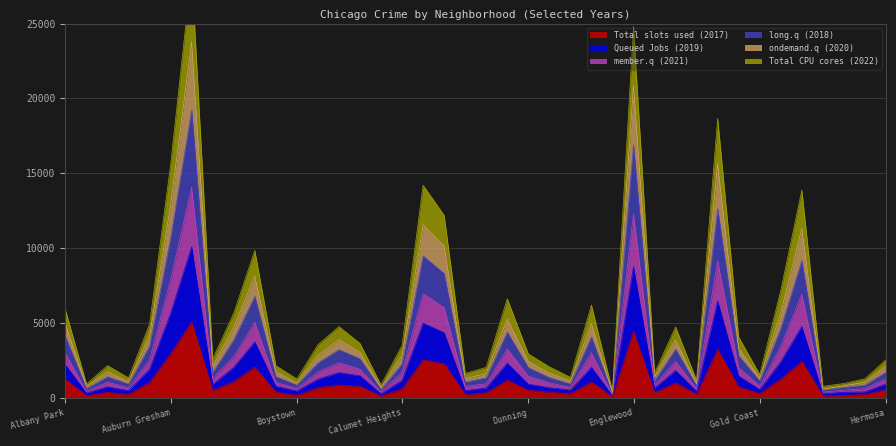

How many values in the Total CPU cores (2022) series exceed 1181?

19